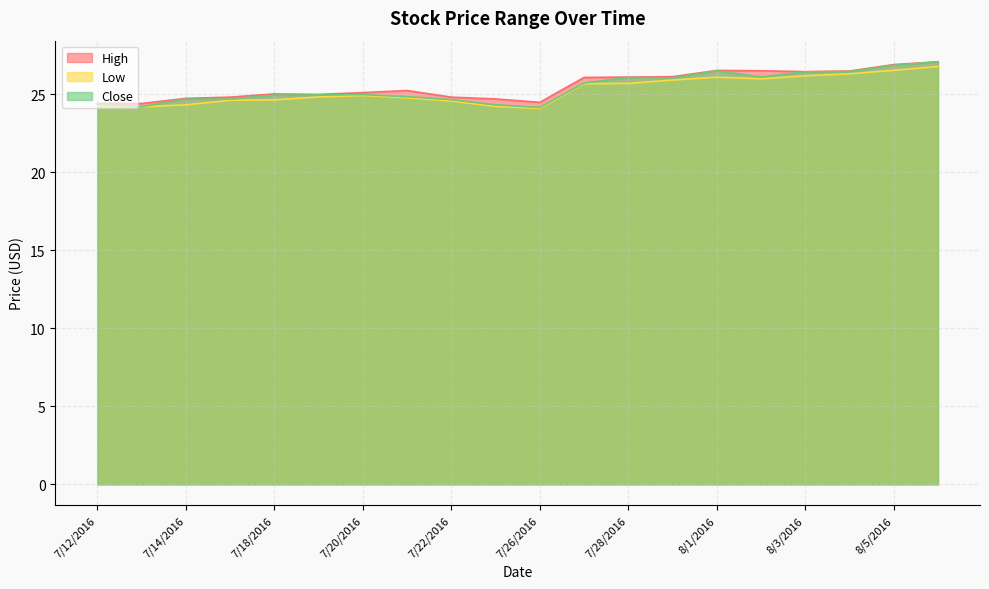

Between 7/13/2016 and 7/12/2016, which is larger?

7/12/2016